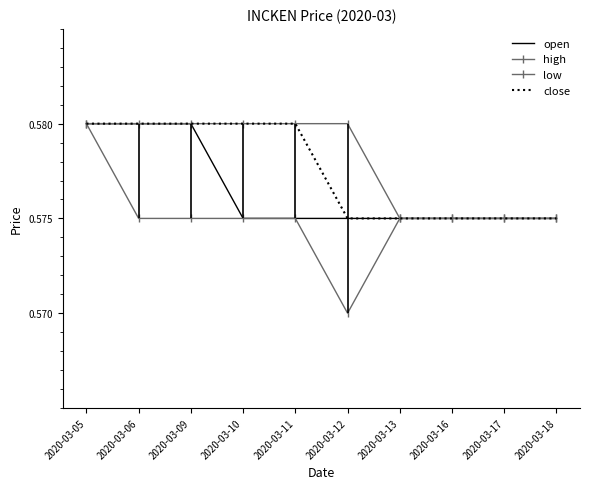

Is this an area chart (filled region under the line)?

No